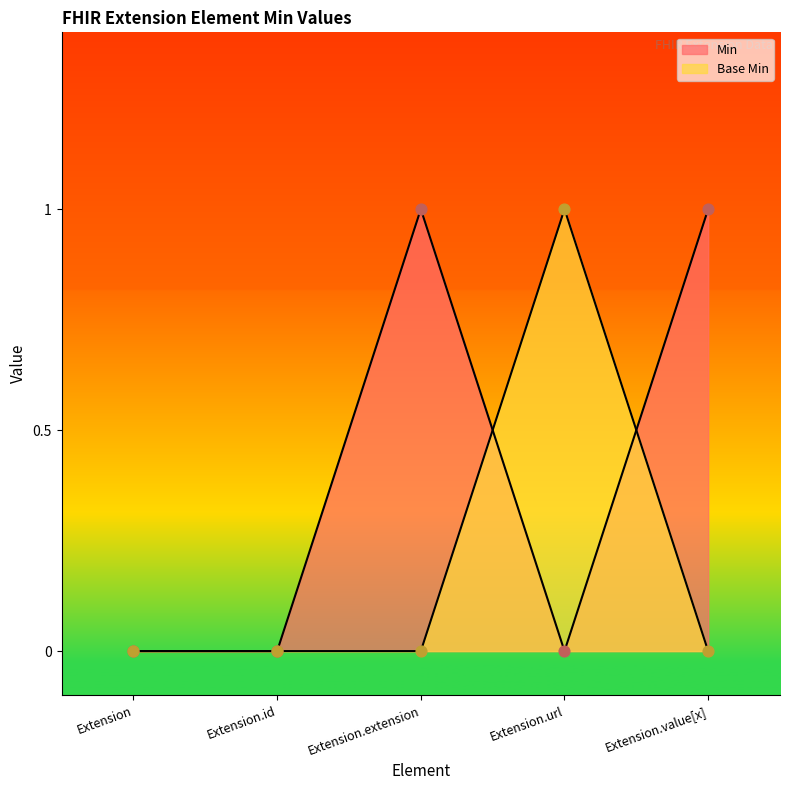

At which category is the sum across all series the highest?

Extension.extension